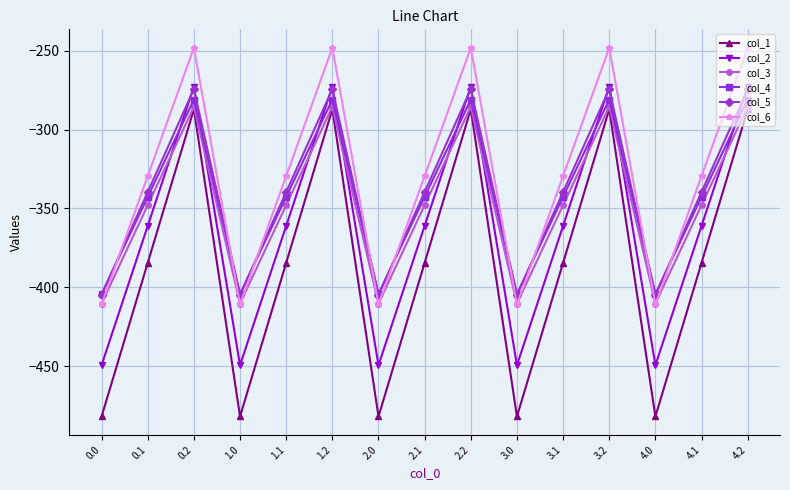

Is the value of col_1 at 3.0 greater than the value of col_6 at 0.2?

No